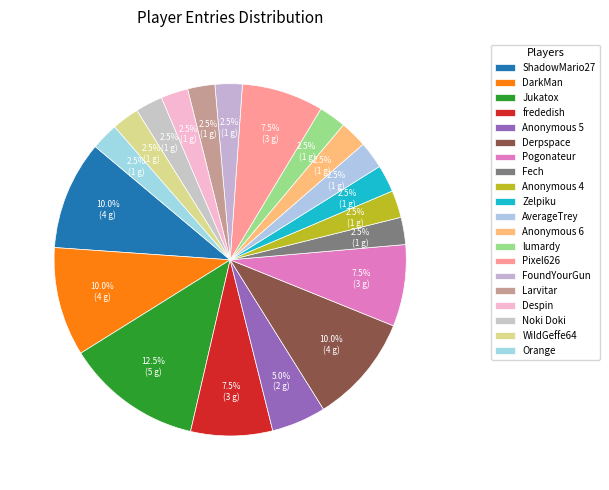

How many slices are in this pie chart?

20